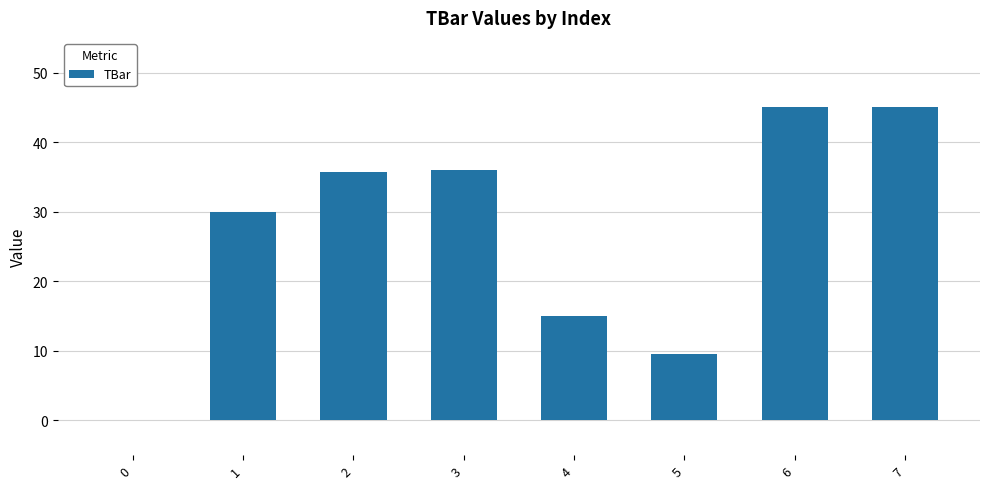

At which label does the data first exceed 35?

2